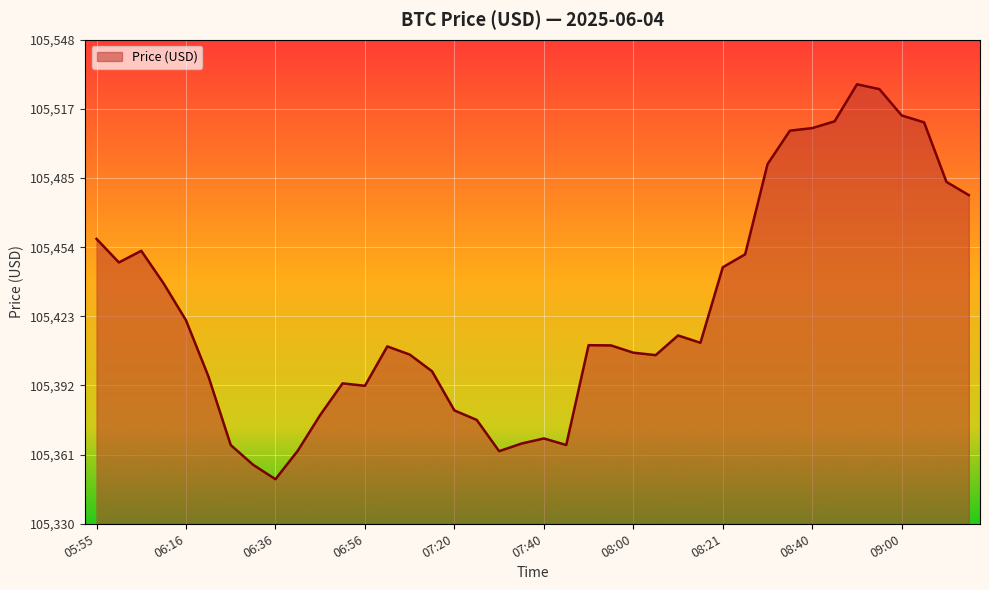

What is the smallest value displayed?

105350.3